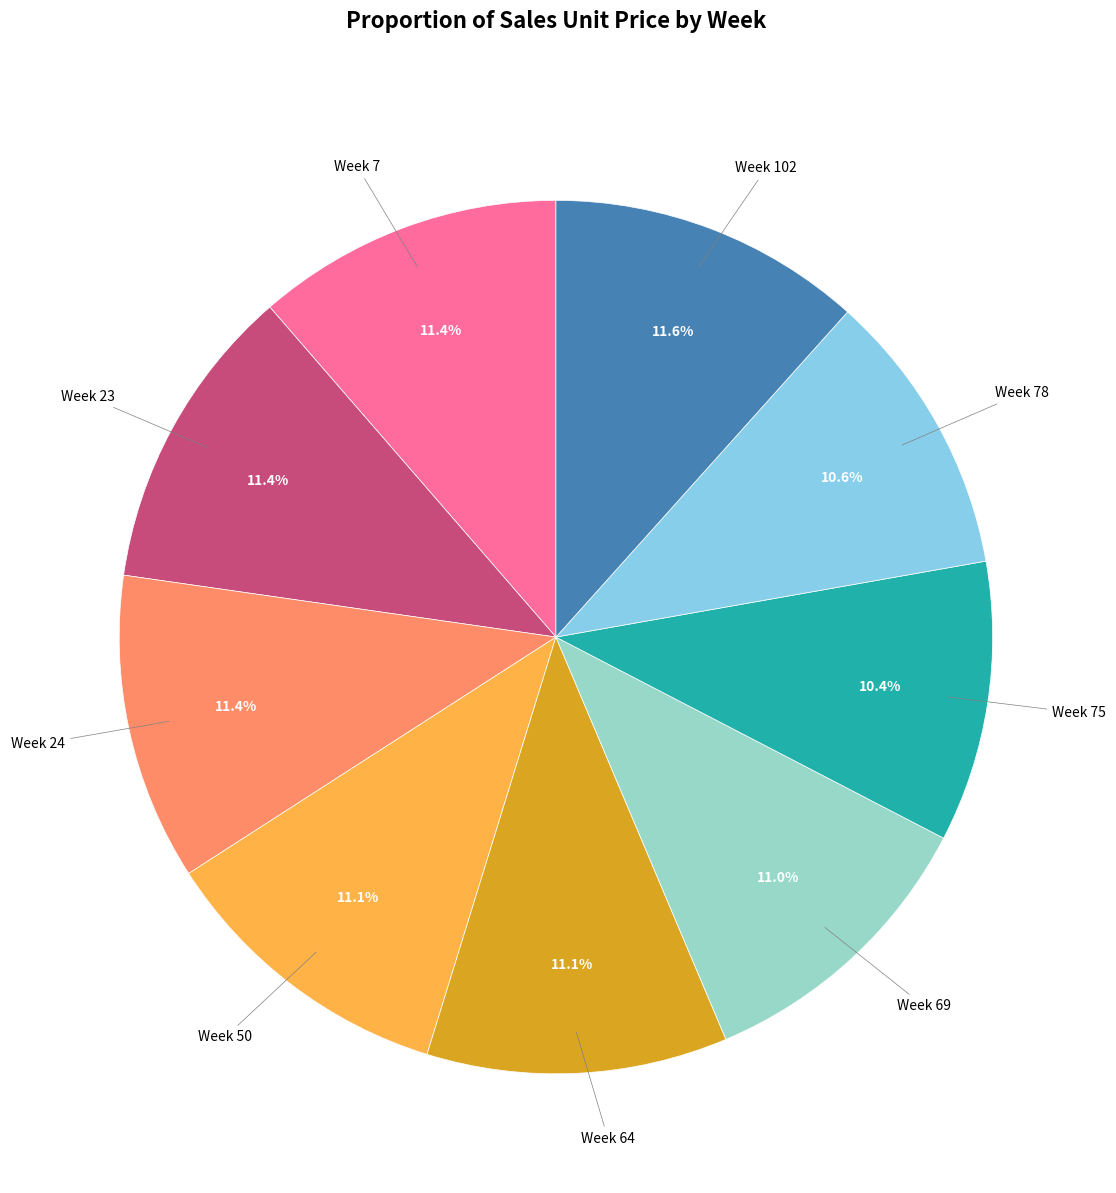

How many segments does this pie chart have?

9